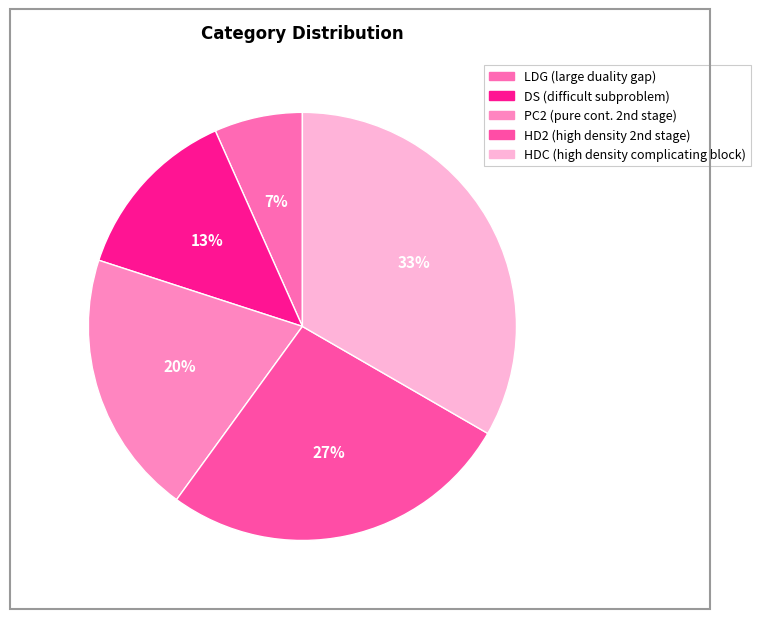

Count the number of slices in the pie.

5